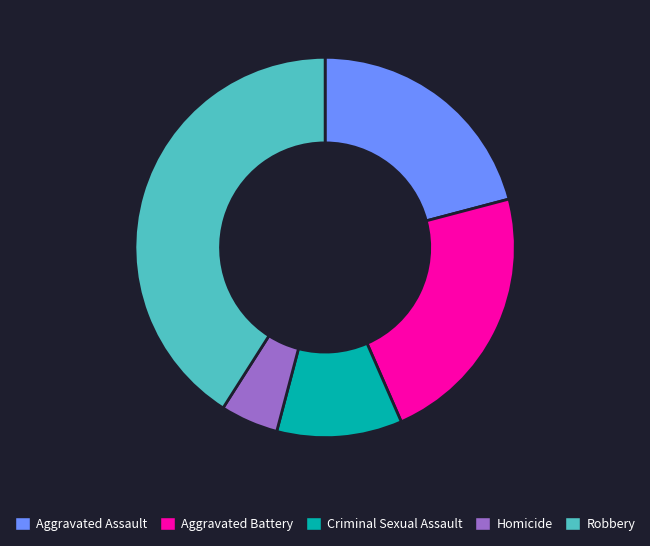

Rank the categories by value from highest to lowest.

Robbery, Aggravated Battery, Aggravated Assault, Criminal Sexual Assault, Homicide